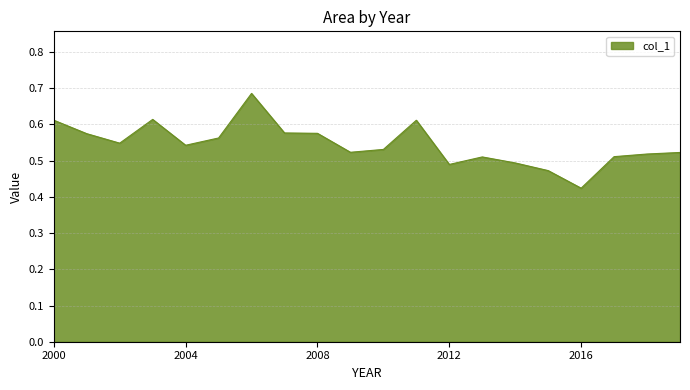

What is the difference between the maximum and minimum values?

0.3